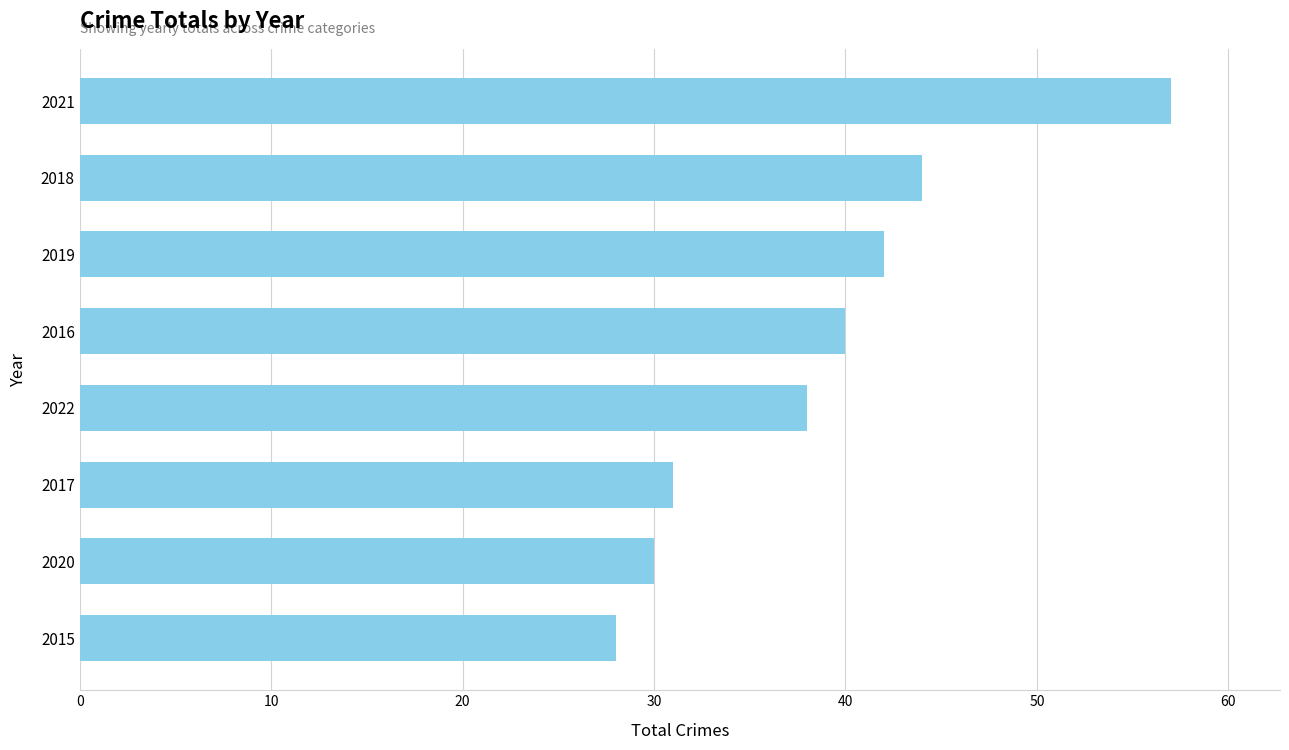

Reading top to bottom, list all the values displayed in this chart.

2021=57	2018=44	2019=42	2016=40	2022=38	2017=31	2020=30	2015=28